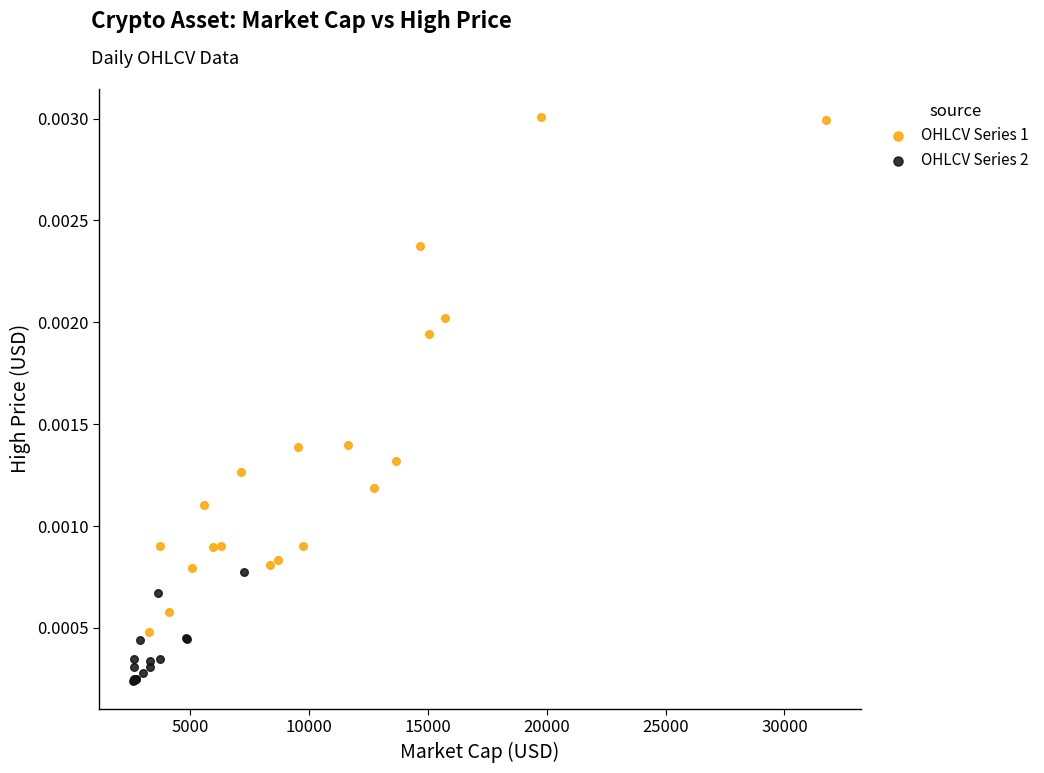

Which series reaches the minimum Y coordinate?

OHLCV Series 2